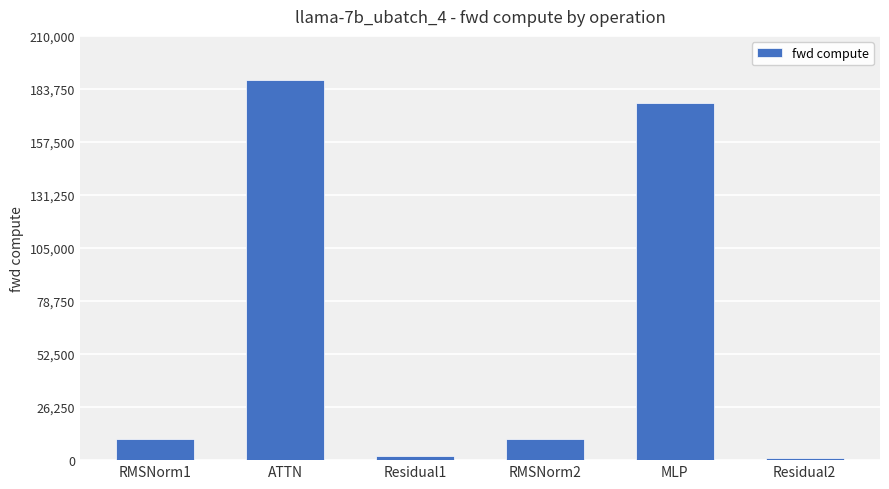

What position from the right is Residual2?

1